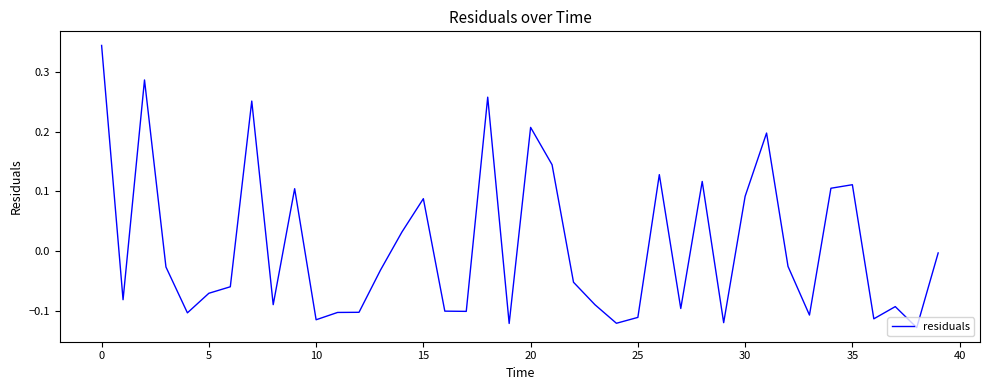

What is the difference between the maximum and minimum values?

0.5